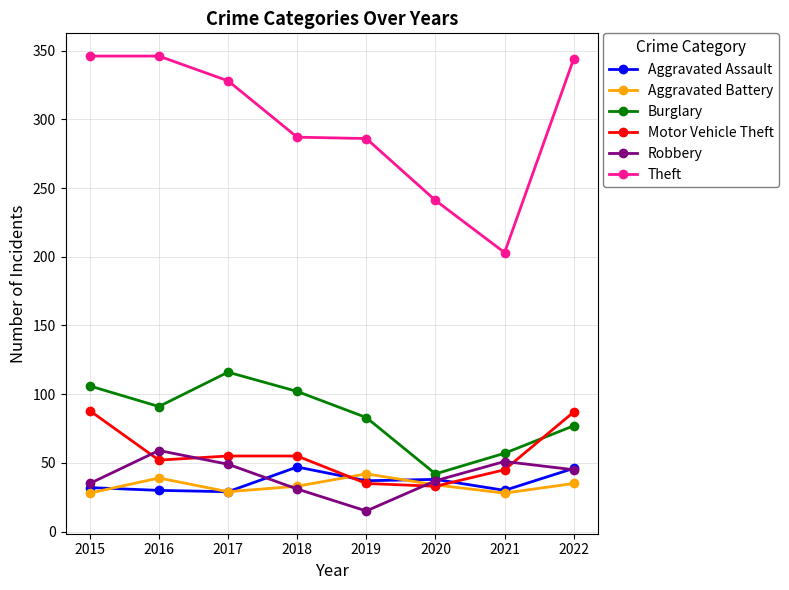

What is the value of the Aggravated Battery point at the 7th from the left?

28